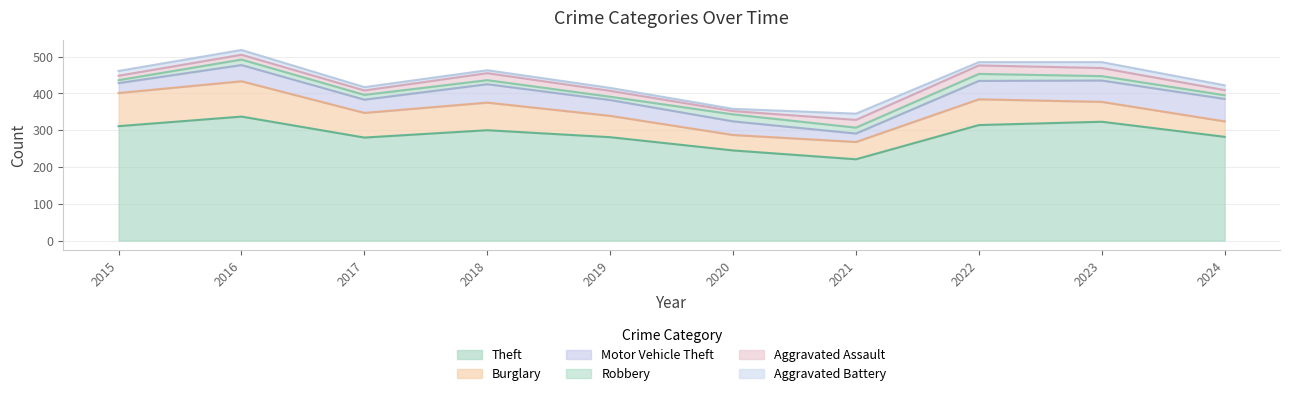

Where is the first local minimum for Aggravated Battery?

2020